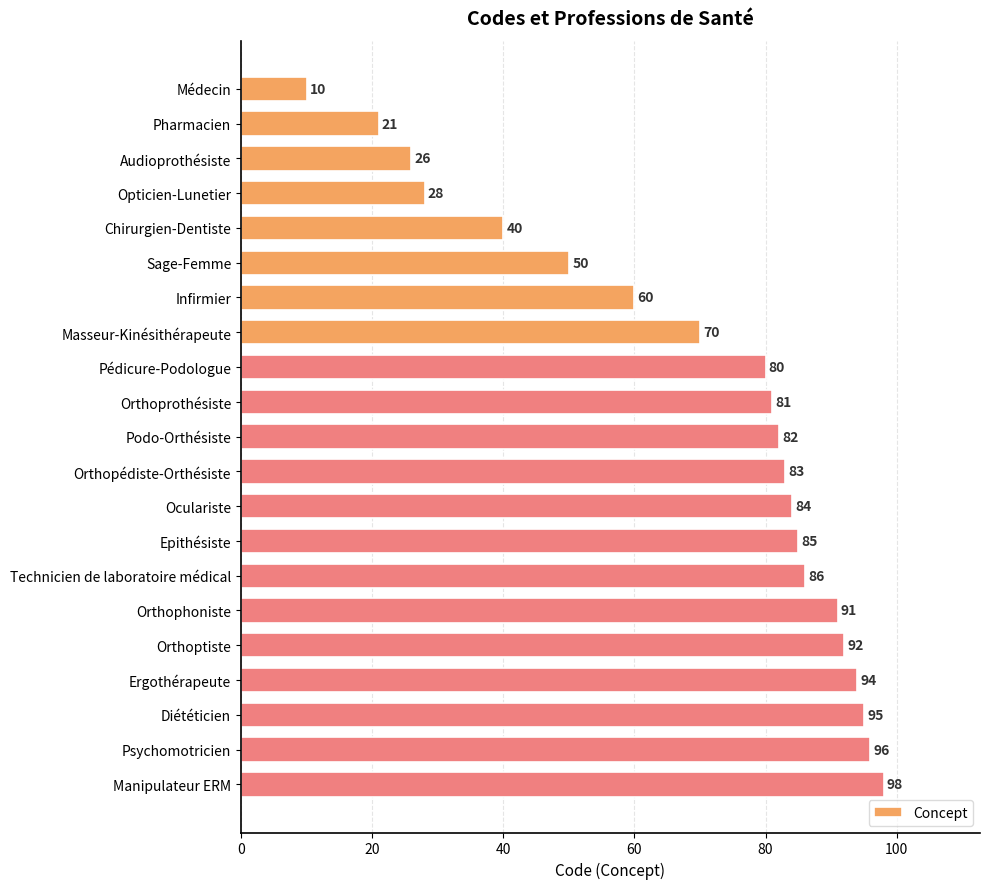

How many bars are there in total?

21